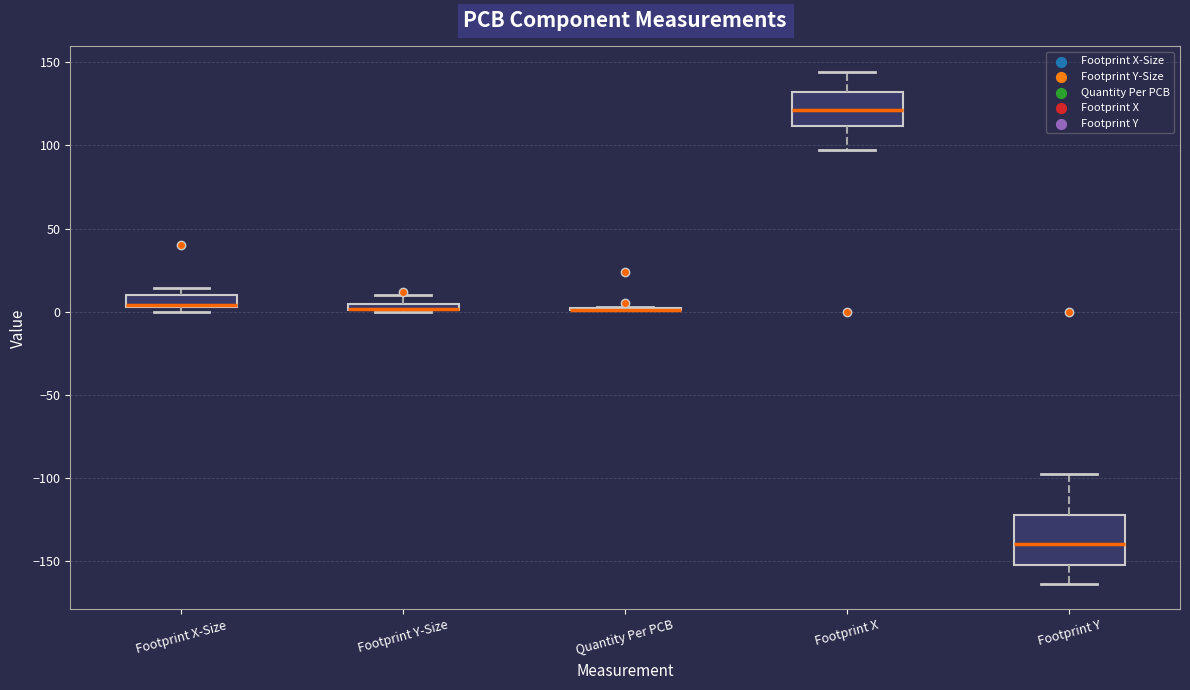

Which box is the tallest, from its lower edge to its upper edge?

Footprint Y